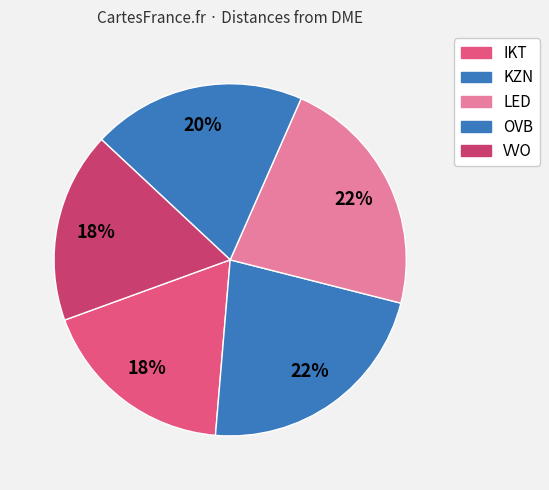

How many slices are in this pie chart?

5